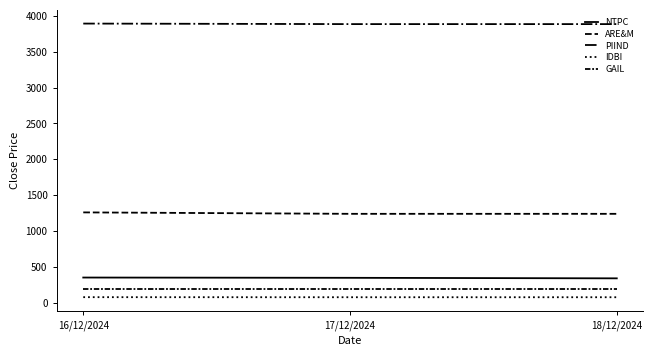

Is this an area chart (filled region under the line)?

No